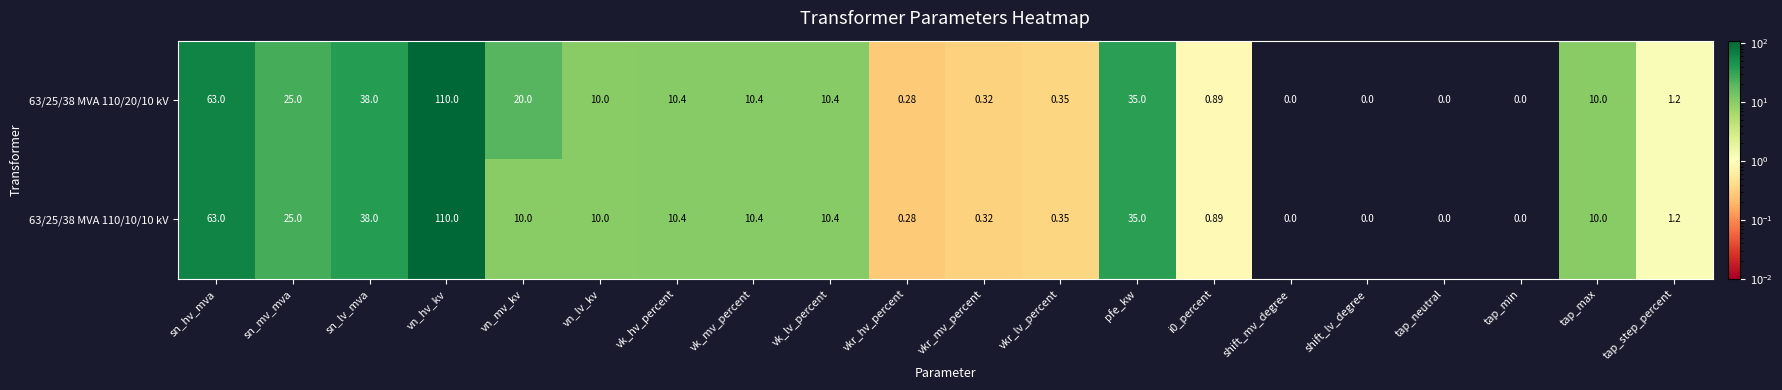

At which label does 63/25/38 MVA 110/10/10 kV first exceed 10?

sn_hv_mva